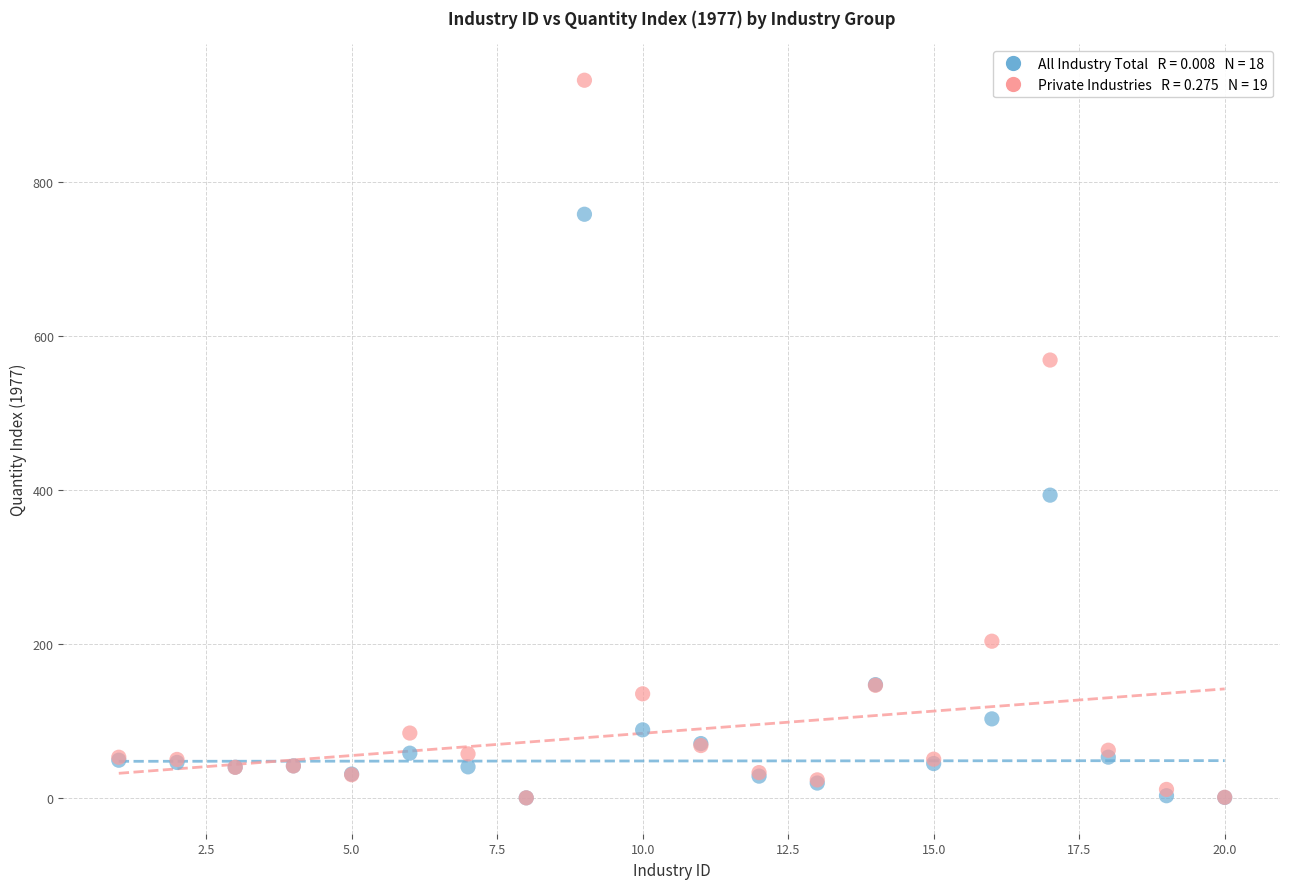

Across all series, what Y value is closest to 466?

393.3